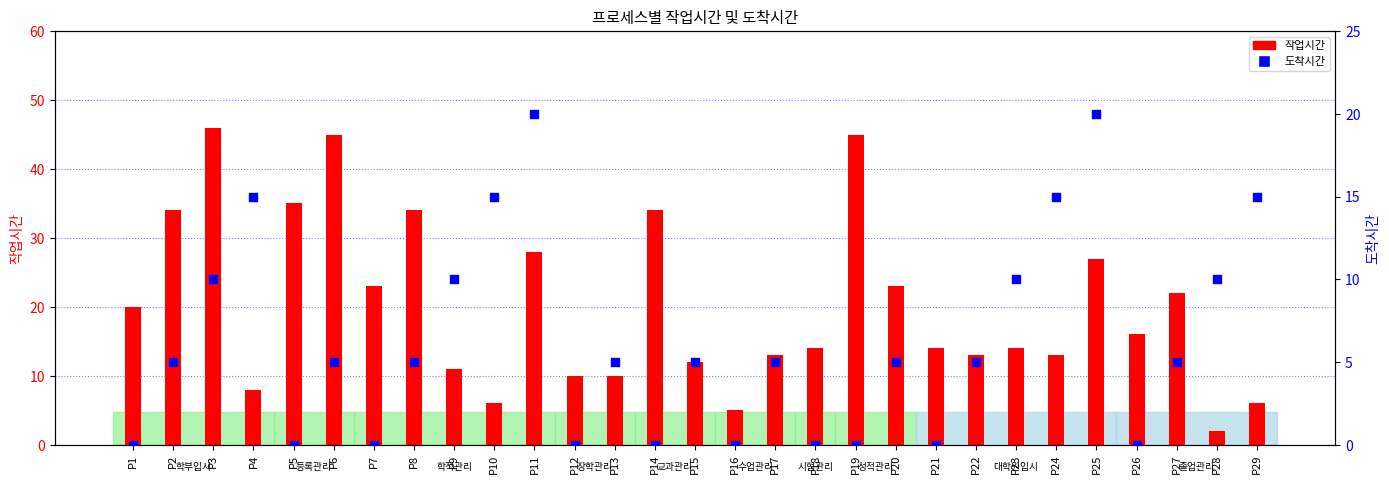

Which series has the largest total across all categories?

작업시간